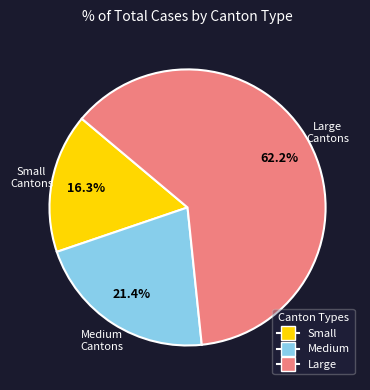

Does any single category account for the majority?

Yes